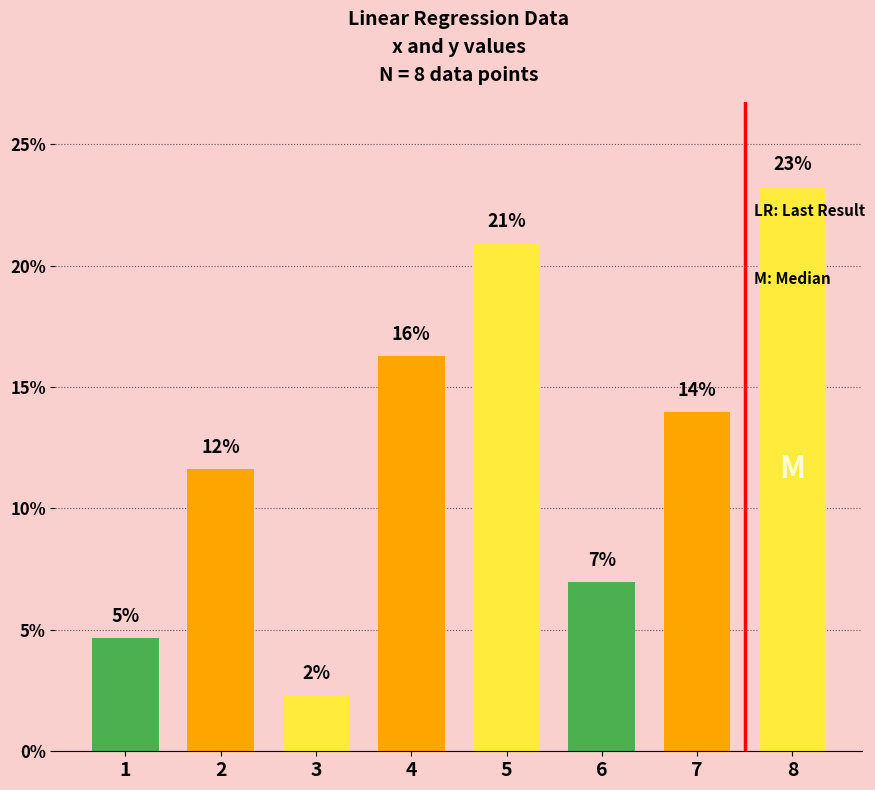

At which label does the data first exceed 13?

4